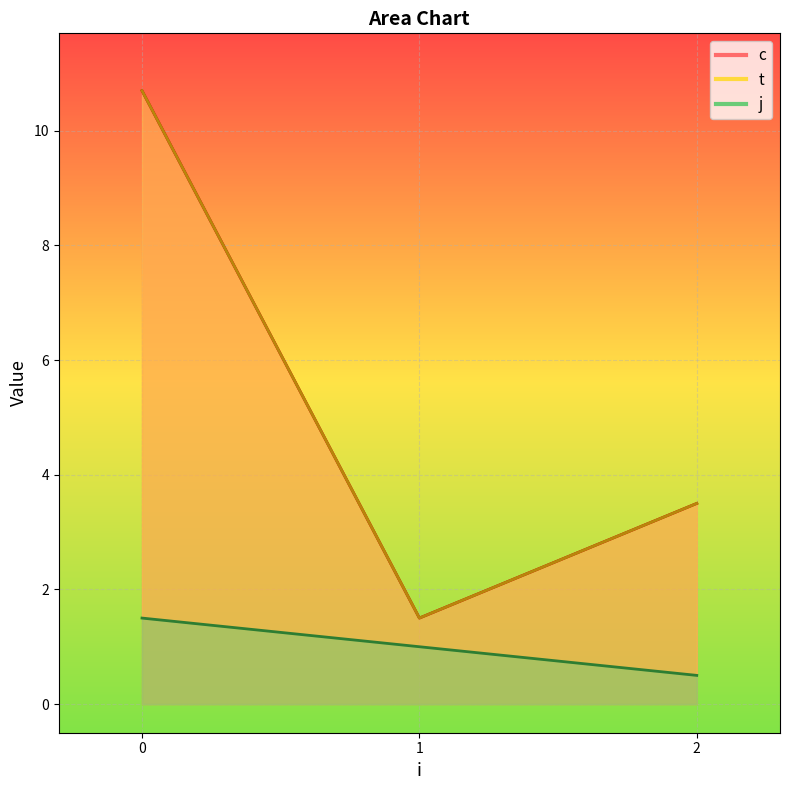

What is the maximum value shown in the chart?

11.2